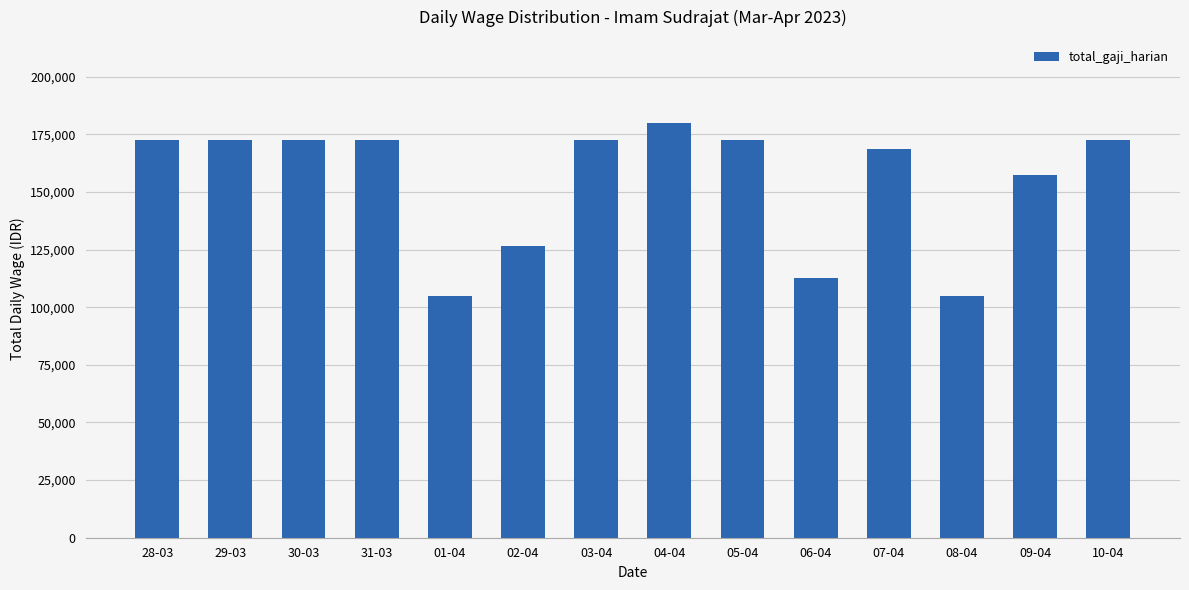

Are the bars horizontal?

No